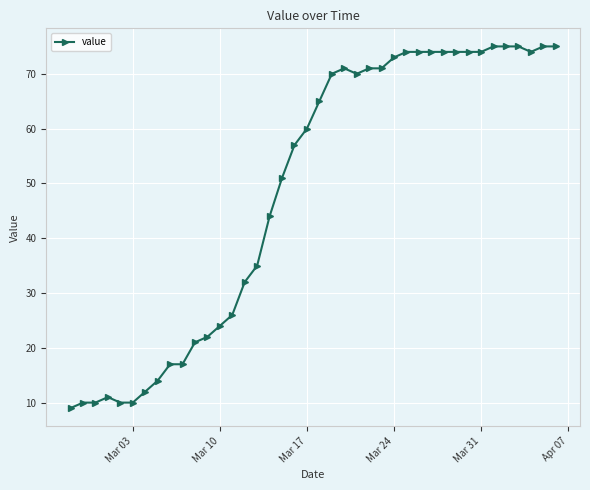

What is the sum of all values?

1950